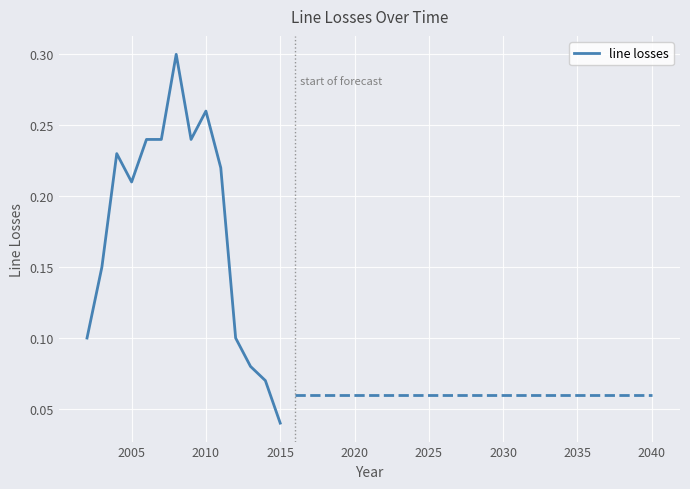

Is this an area chart (filled region under the line)?

No